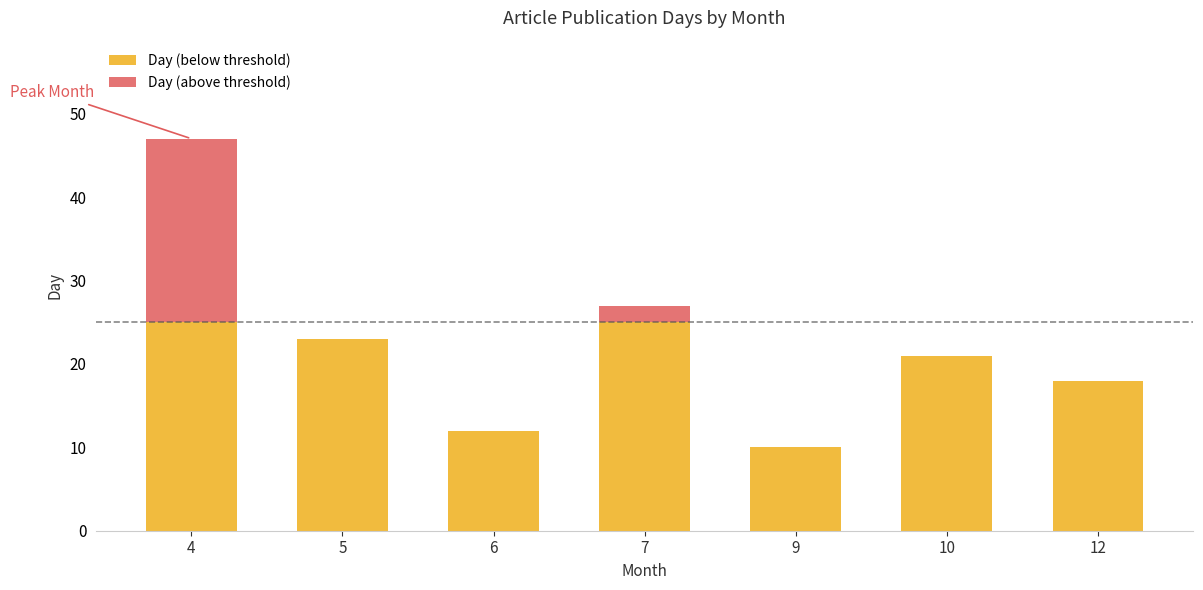

At which category is the sum across all series the highest?

4